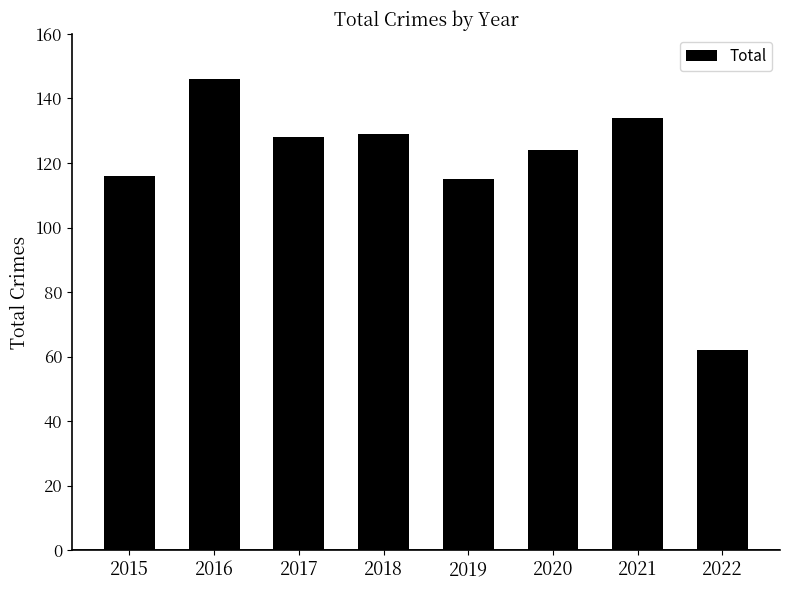

At which category does the chart reach its minimum across all series?

2022